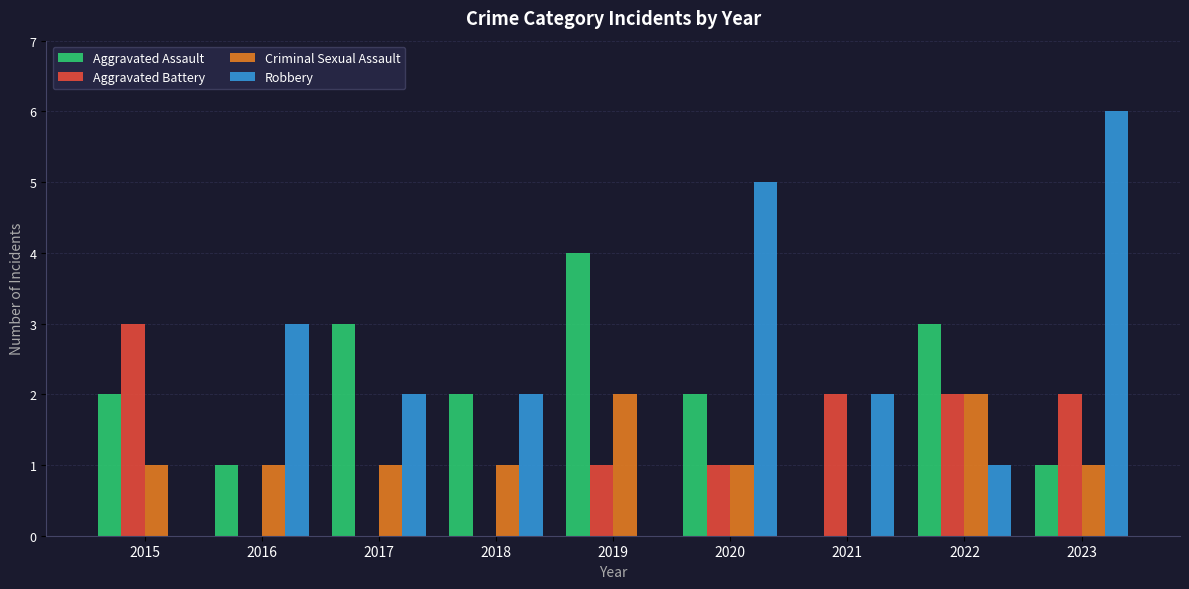

Reading right to left, transcribe all the data shown in this chart.

Aggravated Assault: 2023=1	2022=3	2021=0	2020=2	2019=4	2018=2	2017=3	2016=1	2015=2
Aggravated Battery: 2023=2	2022=2	2021=2	2020=1	2019=1	2018=0	2017=0	2016=0	2015=3
Criminal Sexual Assault: 2023=1	2022=2	2021=0	2020=1	2019=2	2018=1	2017=1	2016=1	2015=1
Robbery: 2023=6	2022=1	2021=2	2020=5	2019=0	2018=2	2017=2	2016=3	2015=0